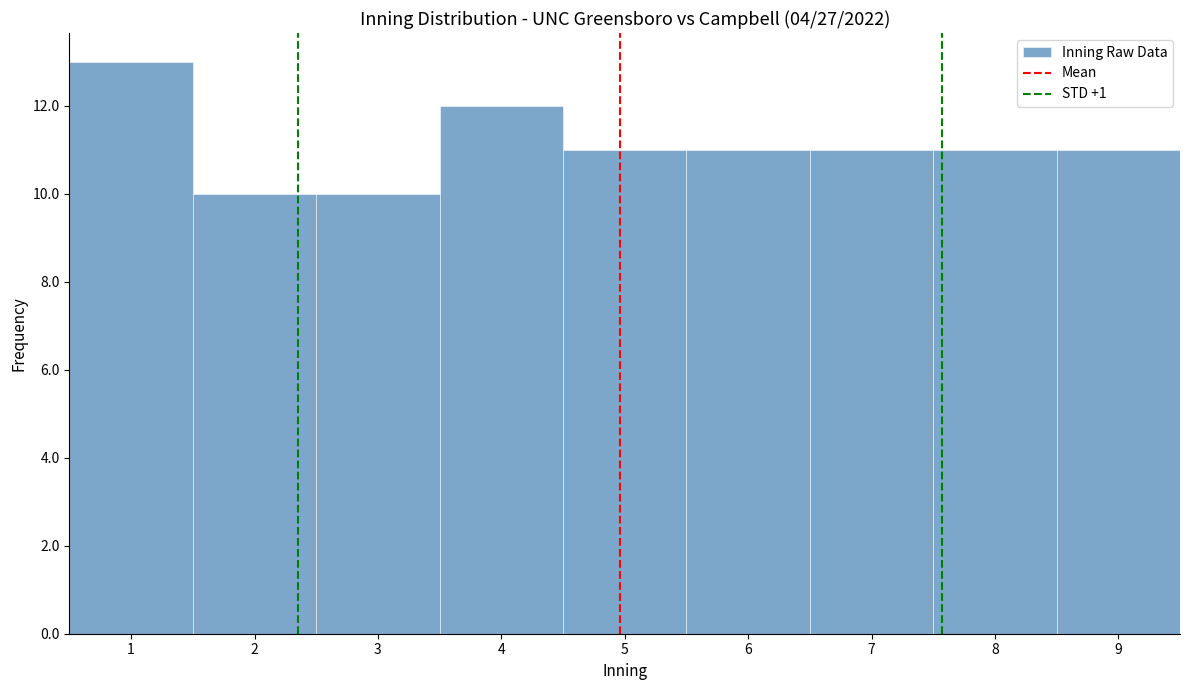

Reading left to right, transcribe this chart: for each bar, give the range it covers on the x-axis and its height. The values are not printed on the chart, so give them approximately, as read against the axis.

0.5 to 1.5: 13
1.5 to 2.5: 10
2.5 to 3.5: 10
3.5 to 4.5: 12
4.5 to 5.5: 11
5.5 to 6.5: 11
6.5 to 7.5: 11
7.5 to 8.5: 11
8.5 to 9.5: 11